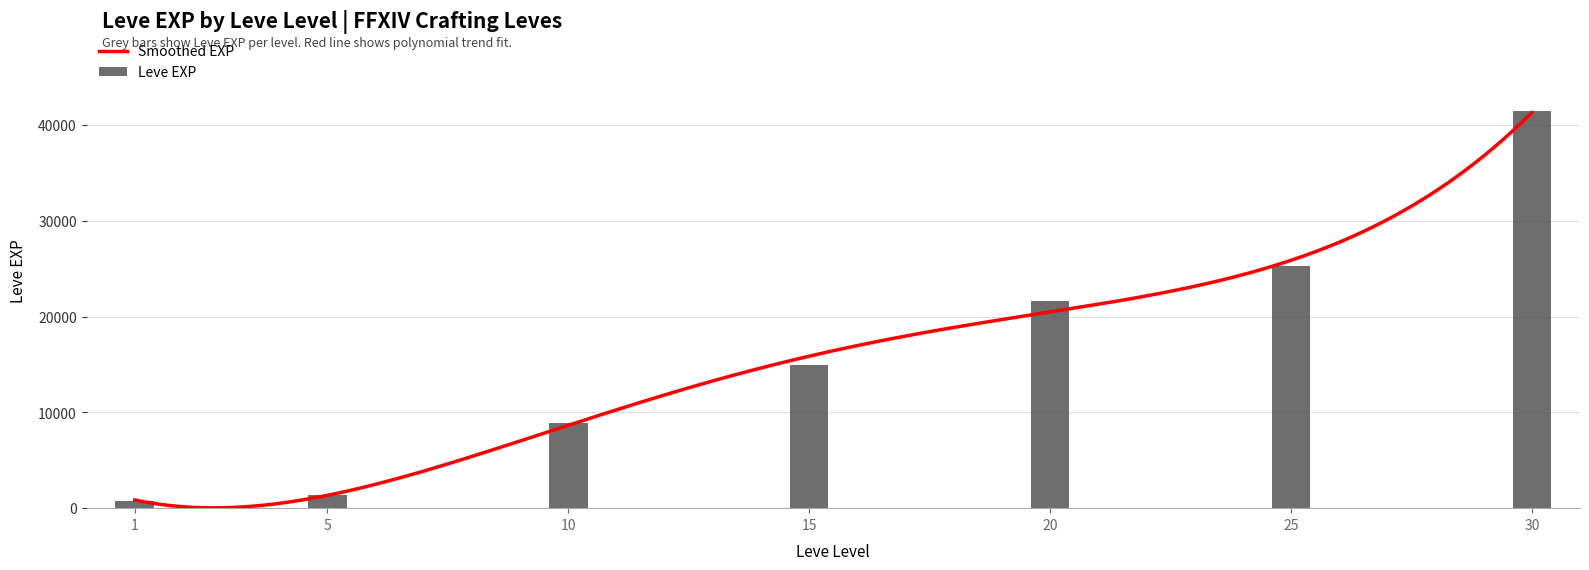

Where is the data nearest to the value 21105?

20